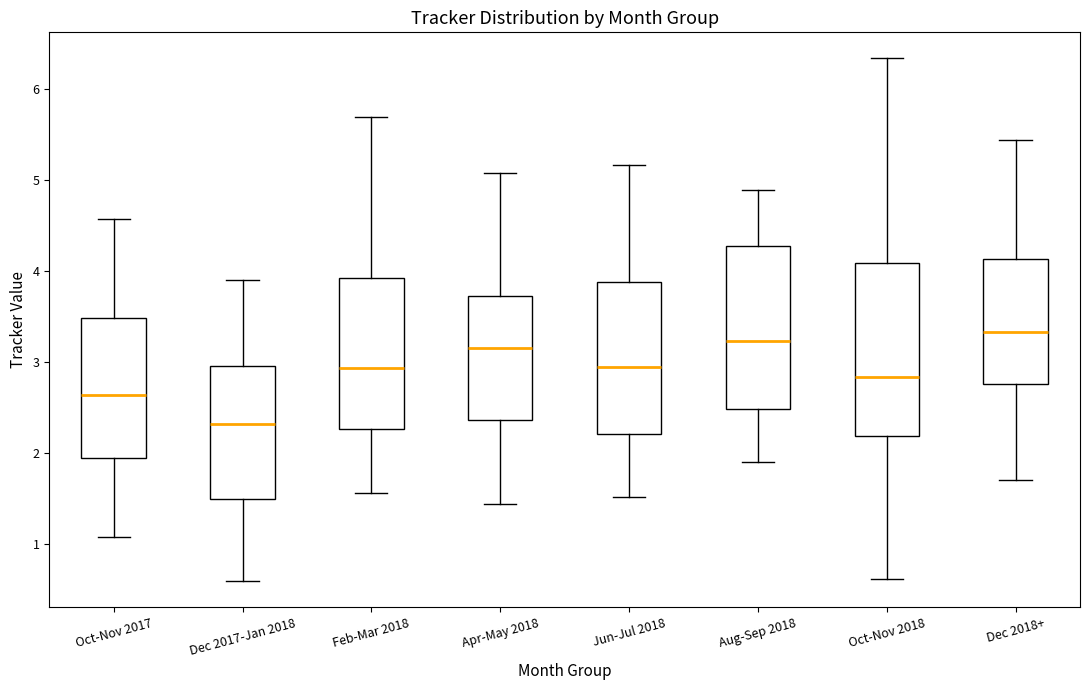

Reading left to right, read every box against the y-axis: the position of its median line, the range the box covers, and the ends of its whiskers. The values are not printed on the chart, so give them approximately, as read against the axis.

Oct-Nov 2017: median 2.6, box 1.9 to 3.5, whiskers 1.1 to 4.6
Dec 2017-Jan 2018: median 2.3, box 1.5 to 3.0, whiskers 0.6 to 3.9
Feb-Mar 2018: median 2.9, box 2.3 to 3.9, whiskers 1.6 to 5.7
Apr-May 2018: median 3.2, box 2.4 to 3.7, whiskers 1.4 to 5.1
Jun-Jul 2018: median 2.9, box 2.2 to 3.9, whiskers 1.5 to 5.2
Aug-Sep 2018: median 3.2, box 2.5 to 4.3, whiskers 1.9 to 4.9
Oct-Nov 2018: median 2.8, box 2.2 to 4.1, whiskers 0.6 to 6.3
Dec 2018+: median 3.3, box 2.8 to 4.1, whiskers 1.7 to 5.4